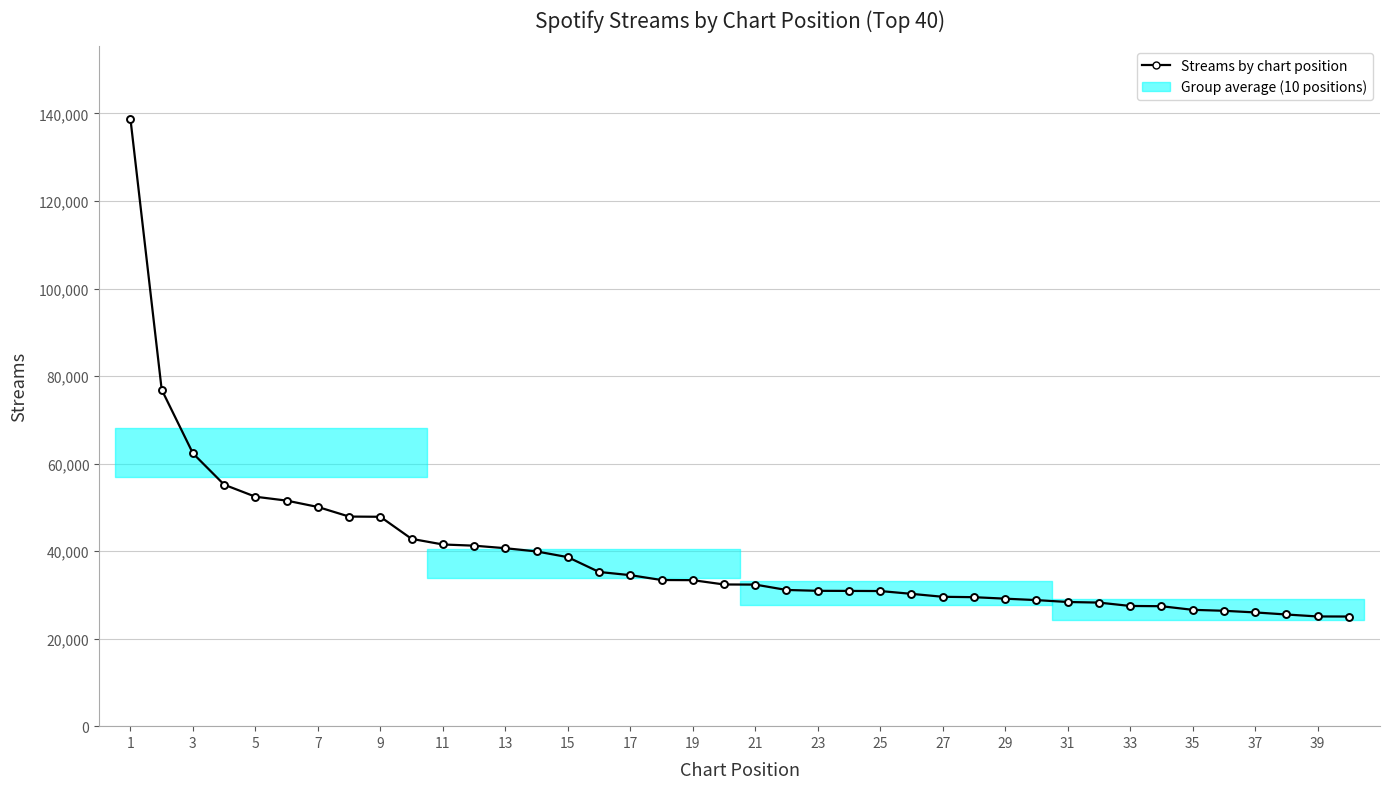

Approximately how many times larger is the value at 3 compared to 19?

1.8